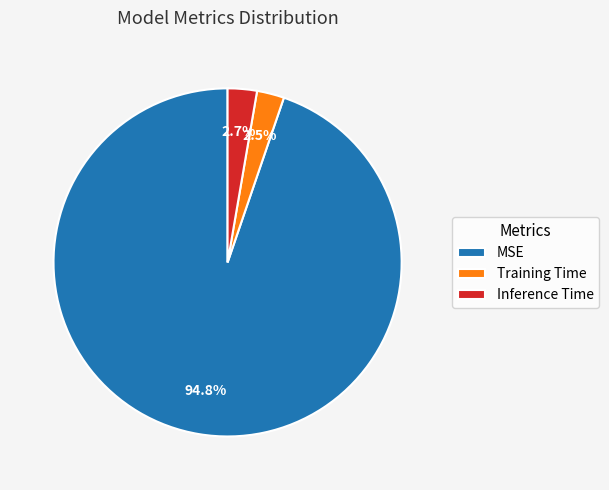

What is the largest slice in the pie chart?

MSE